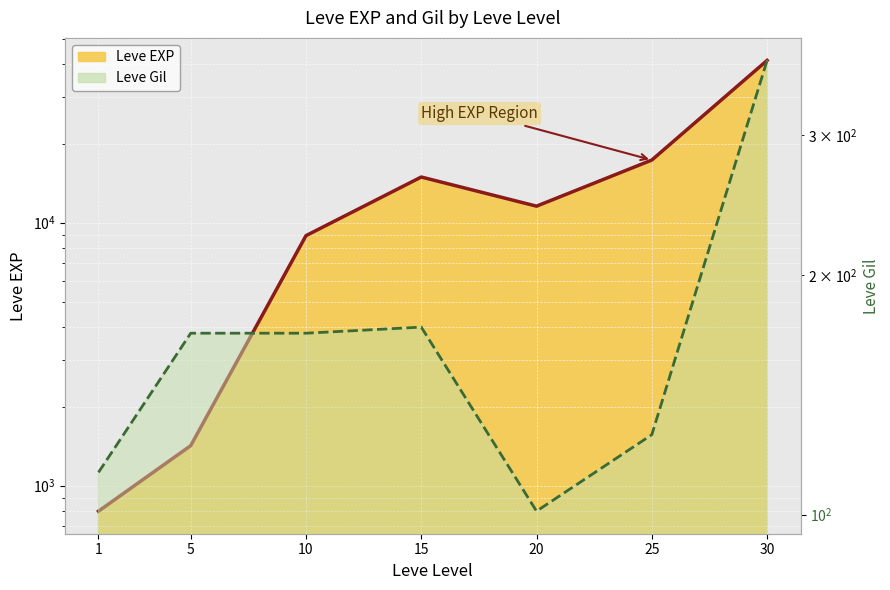

List the series in order of their overall mean, lowest first.

Leve Gil, Leve EXP